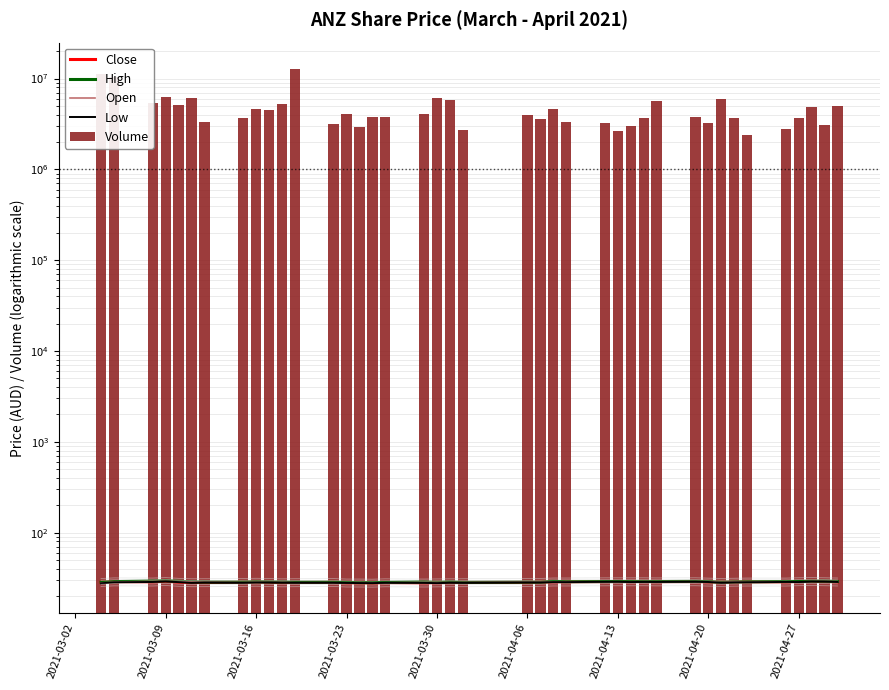

How many values in the Volume series are below 3944453?

20